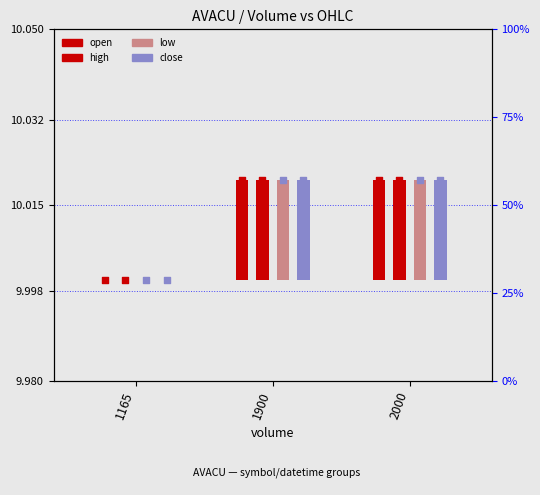

Is the value of high at 1900 greater than the value of low at 1165?

Yes